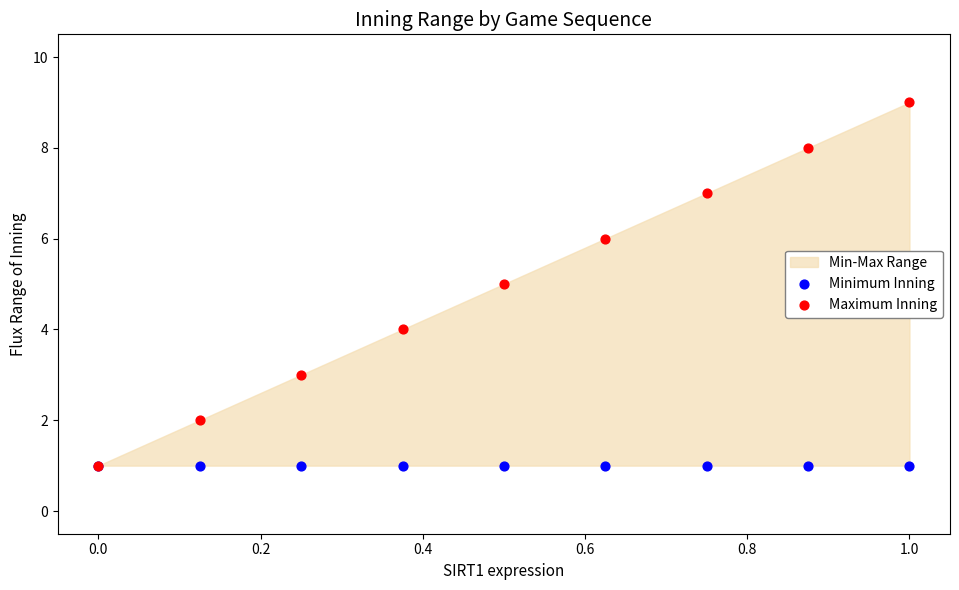

What are all the series names shown in the legend?

Minimum Inning, Maximum Inning